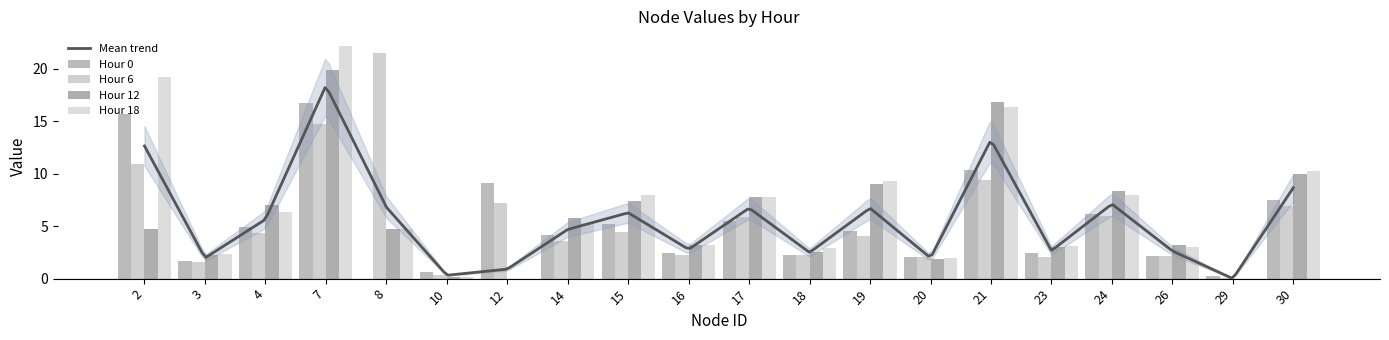

Which category has the highest value in the Hour 0 series?

7